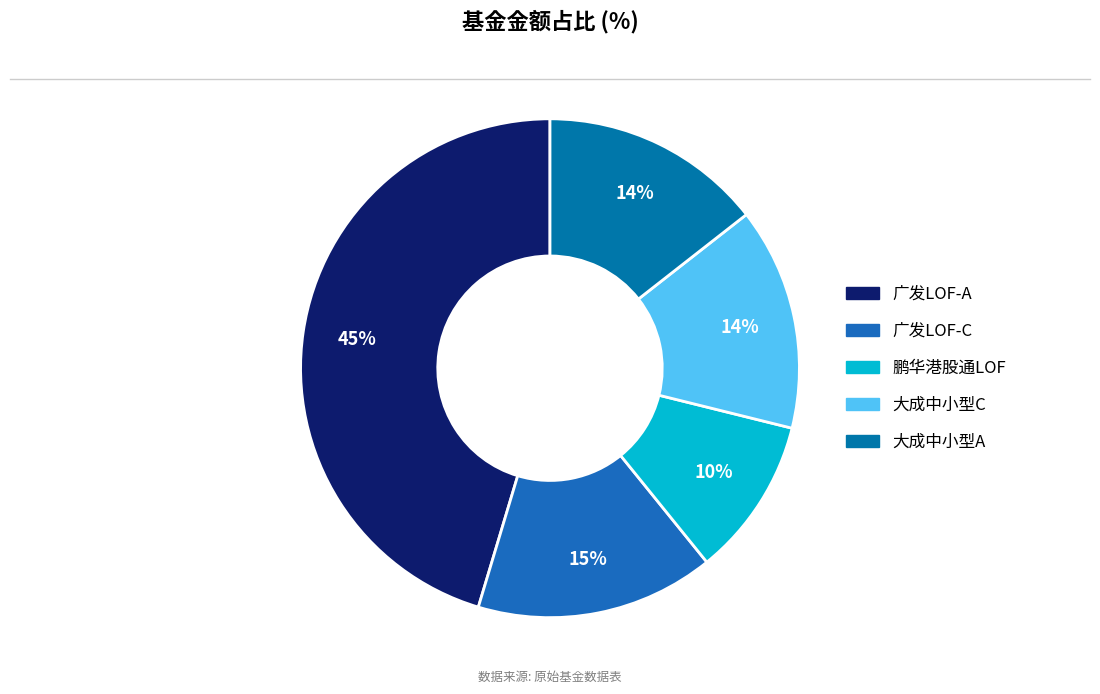

How many slices are in this pie chart?

5